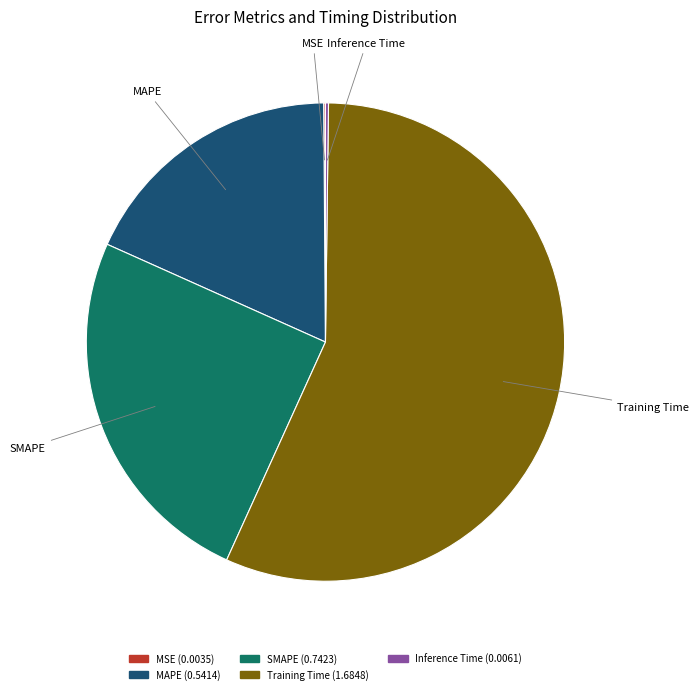

Which category accounts for the majority?

Training Time